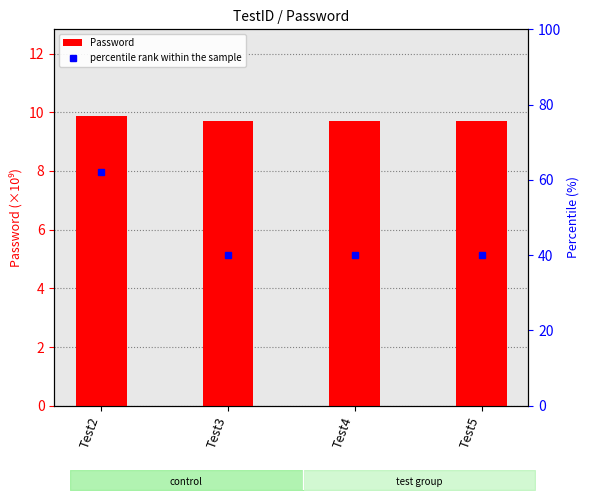

Which series changed the most between Test3 and Test4?

Password